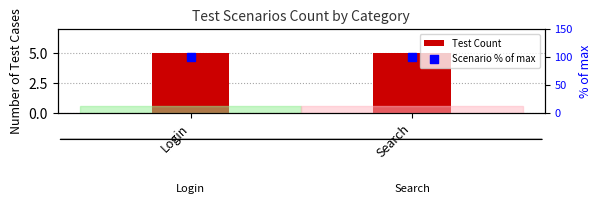

Which series contains the highest Y value?

Scenario % of max